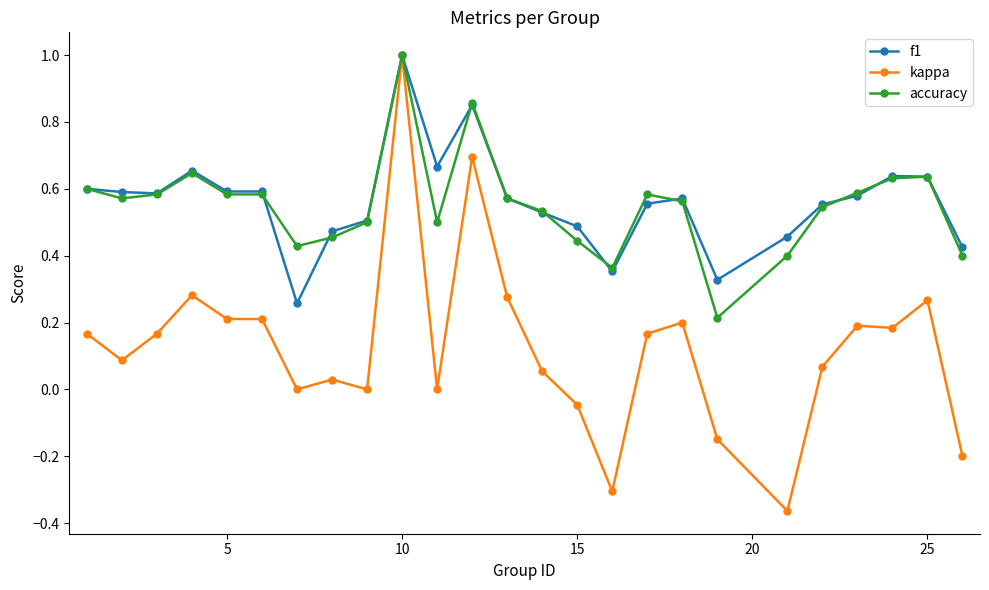

What is the maximum value for kappa?

1.0